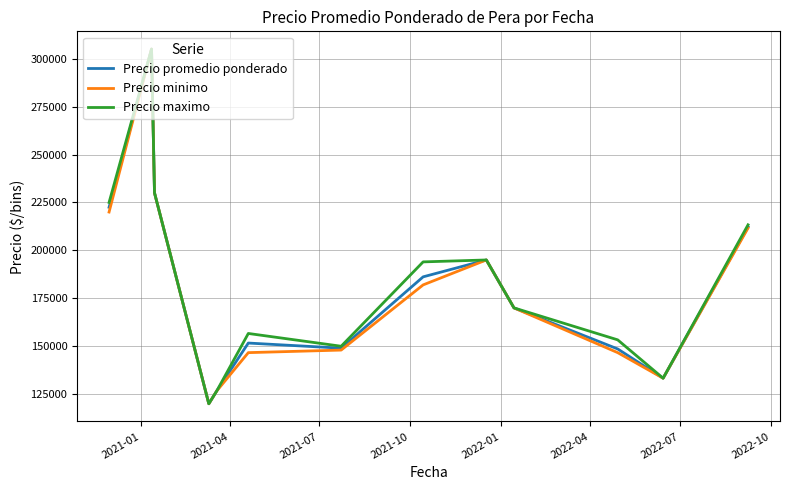

What is the lowest value of the Precio minimo series?

120000.0